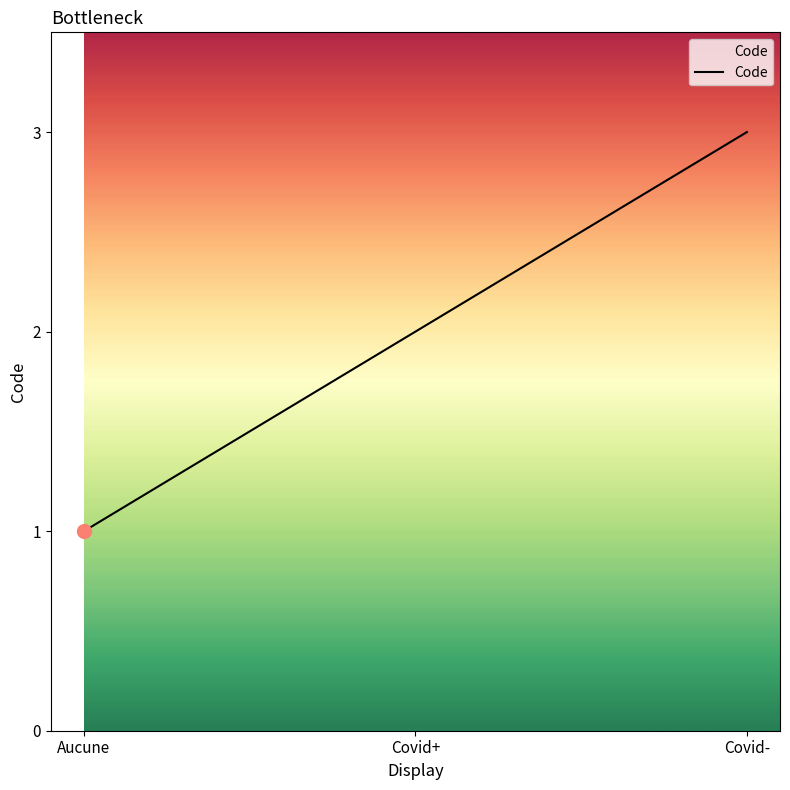

What is the sum of the values at Covid+ and Covid-?

5